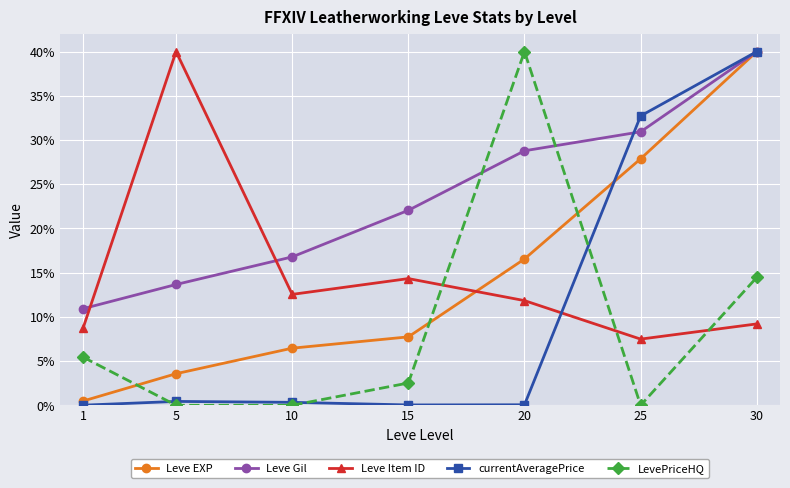

What is the maximum value for Leve Item ID?

40.0